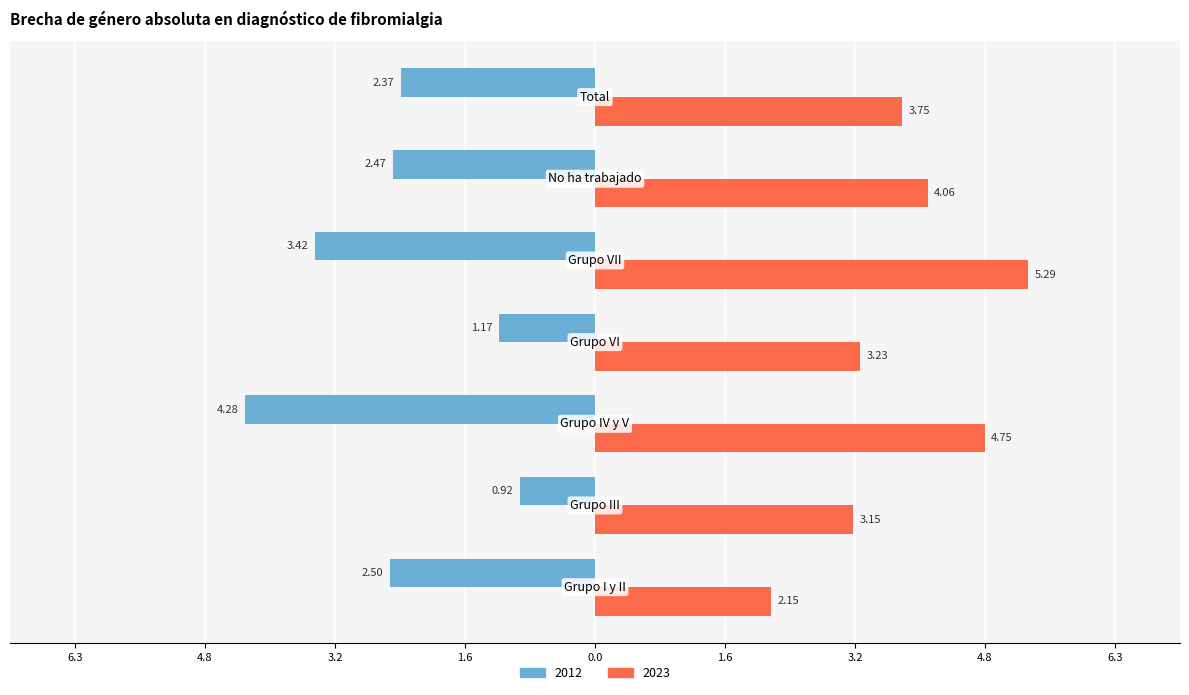

What are all the series names shown in the legend?

2012, 2023